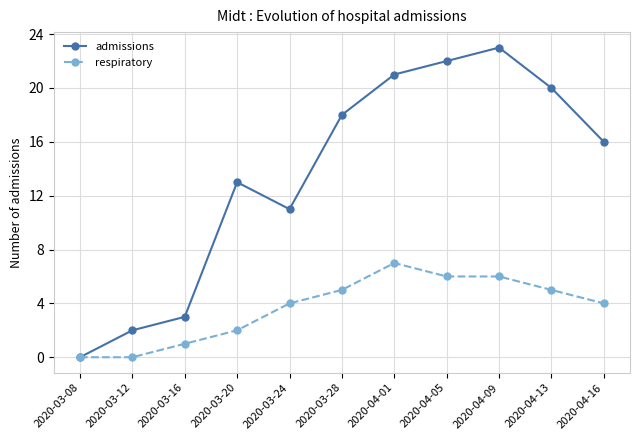

Between 2020-03-08 and 2020-04-01, which series saw the biggest shift?

admissions